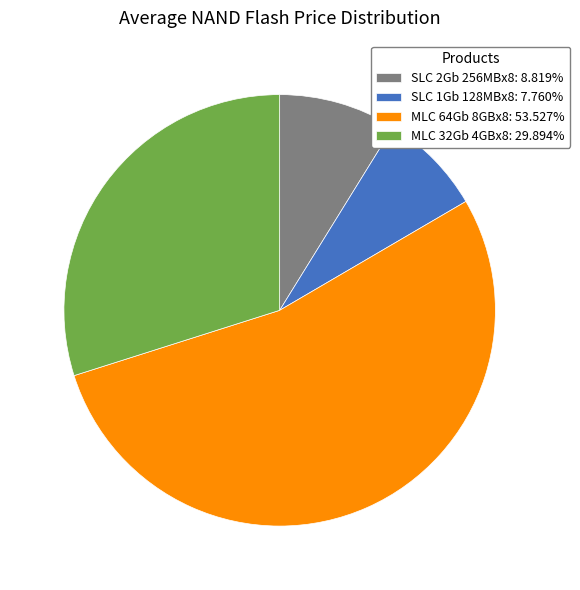

Which slice is the smallest?

SLC 1Gb 128MBx8